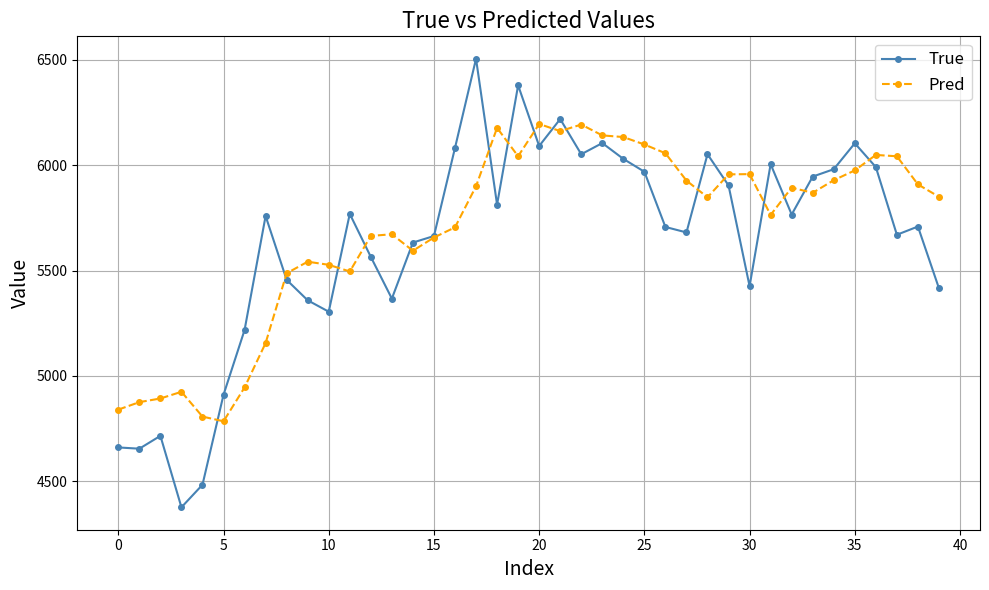

List the series in order of their peak value, highest first.

True, Pred